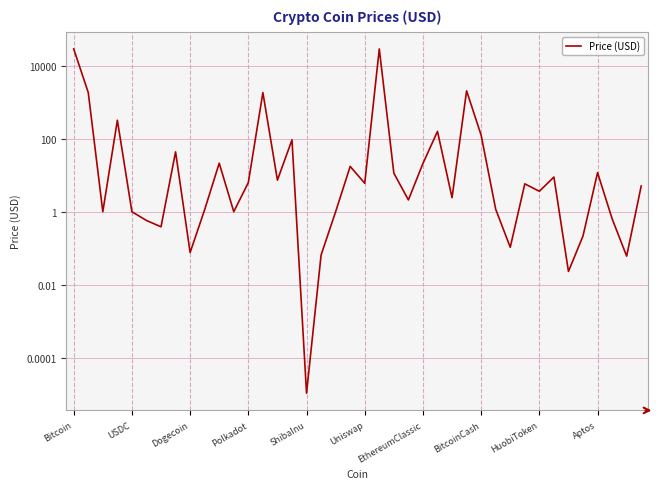

How many points are lower than both their immediate neighbors (excluding endpoints)?

13